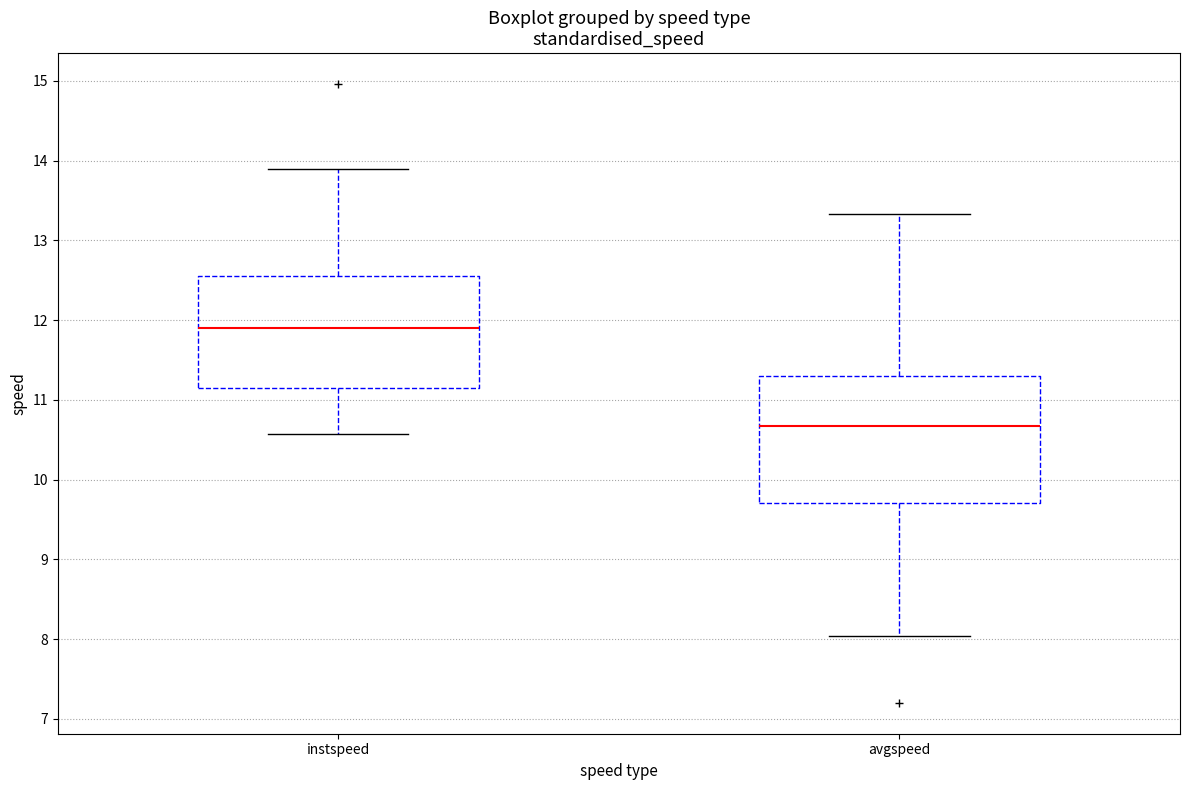

Which box's median line is the highest?

instspeed